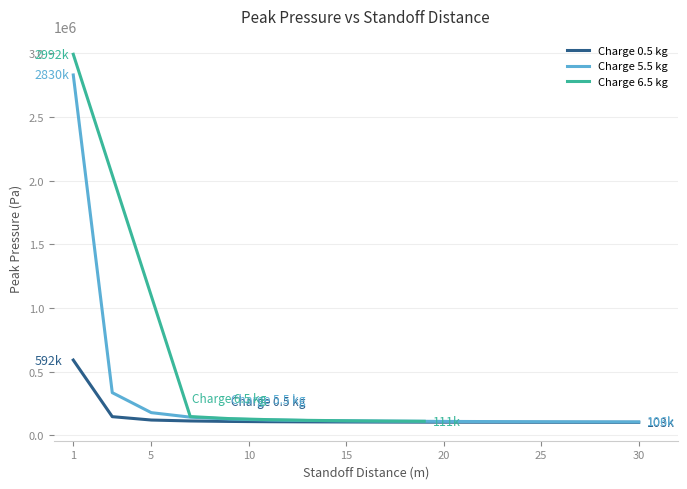

At which label does Charge 5.5 kg reach its peak?

1